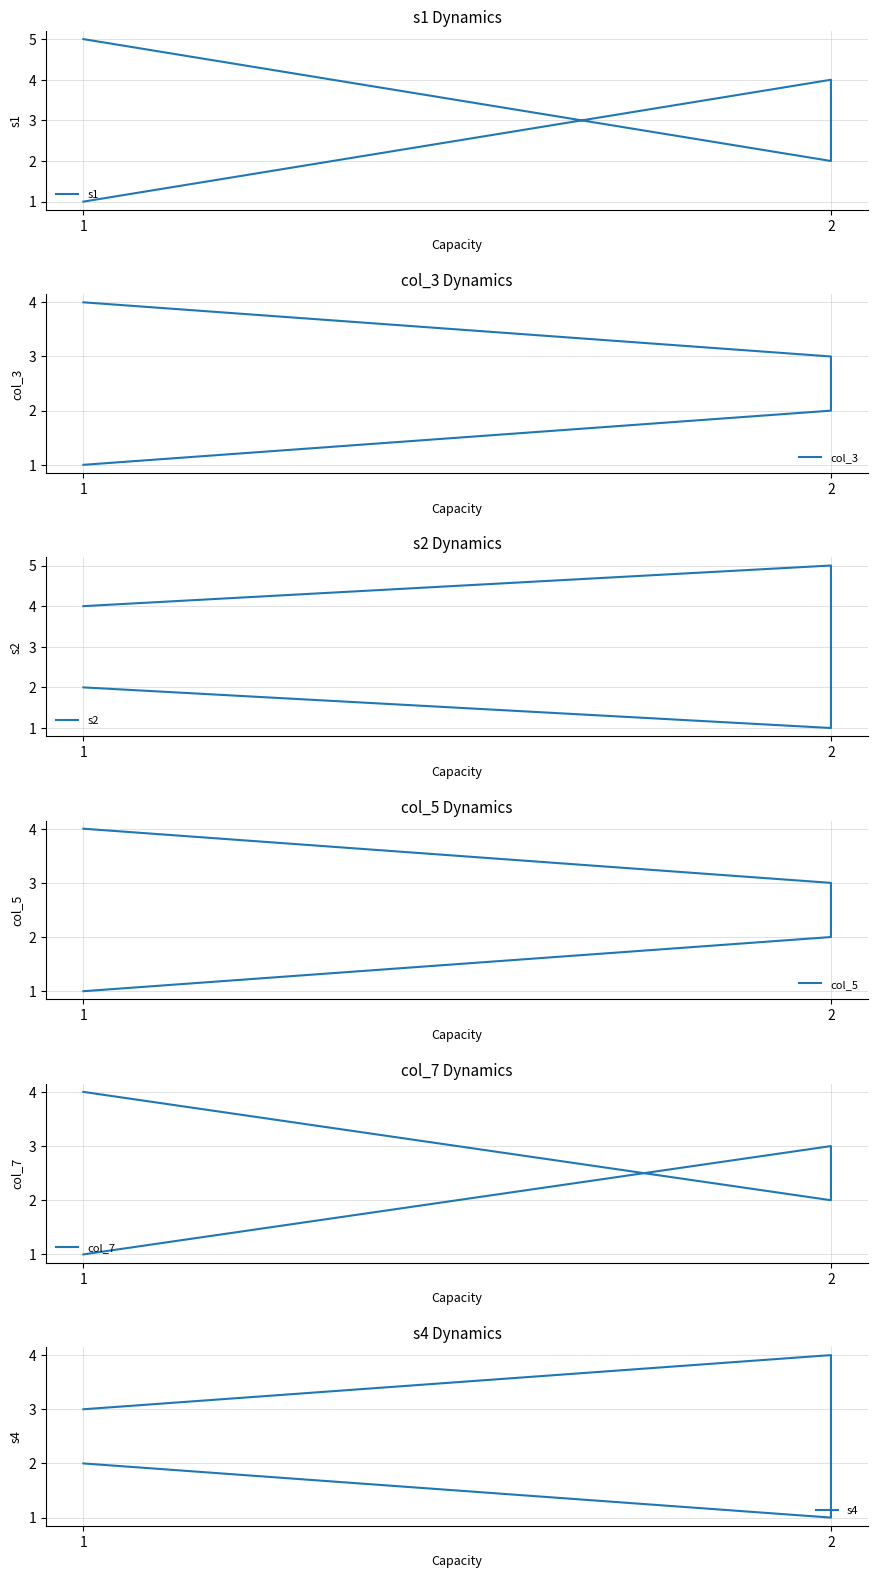

At which label does col_3 reach its minimum?

1